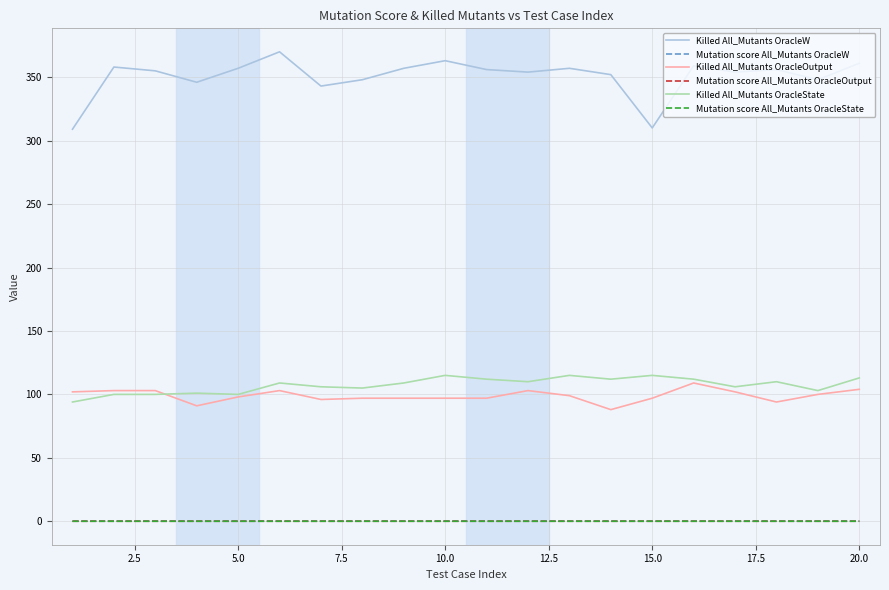

True or false: Killed All_Mutants OracleOutput and Mutation score All_Mutants OracleOutput cross at least once.

False